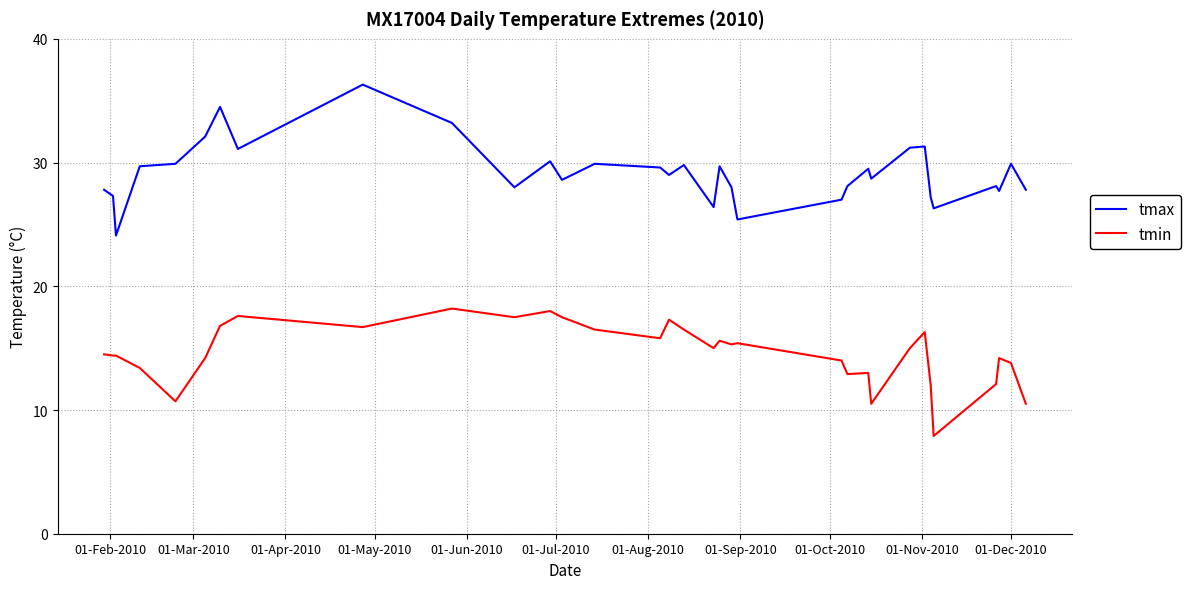

True or false: tmax and tmin cross at least once.

False